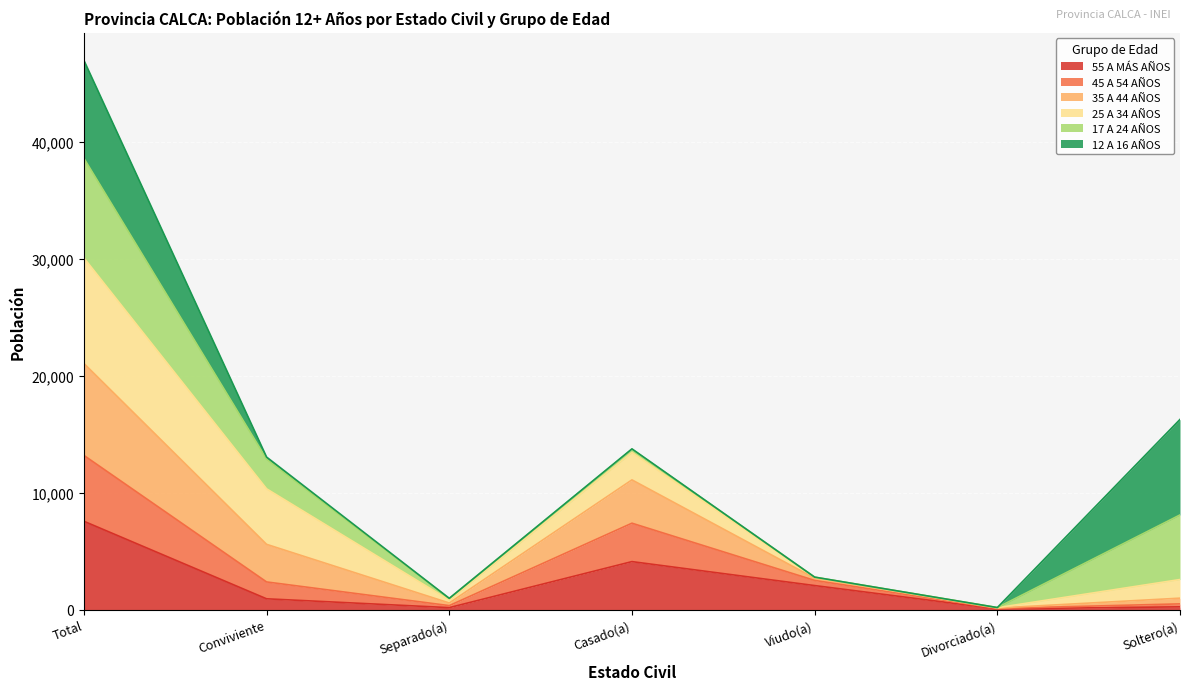

At which category is the sum across all series the highest?

Total